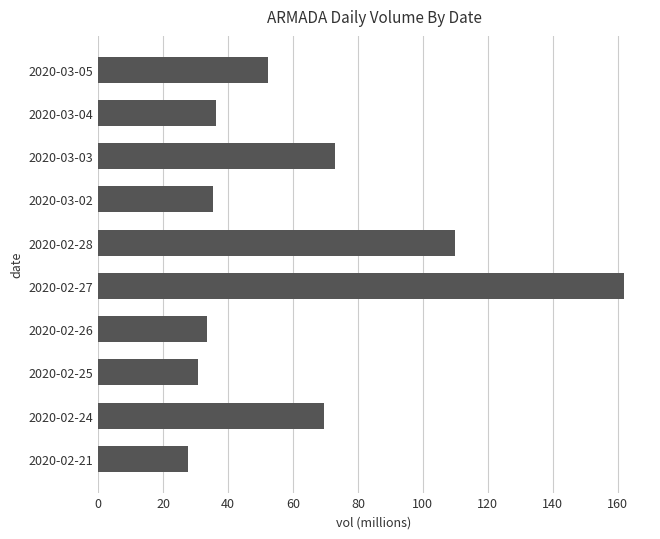

Is it true that the value at 2020-02-25 is 10.9?

False